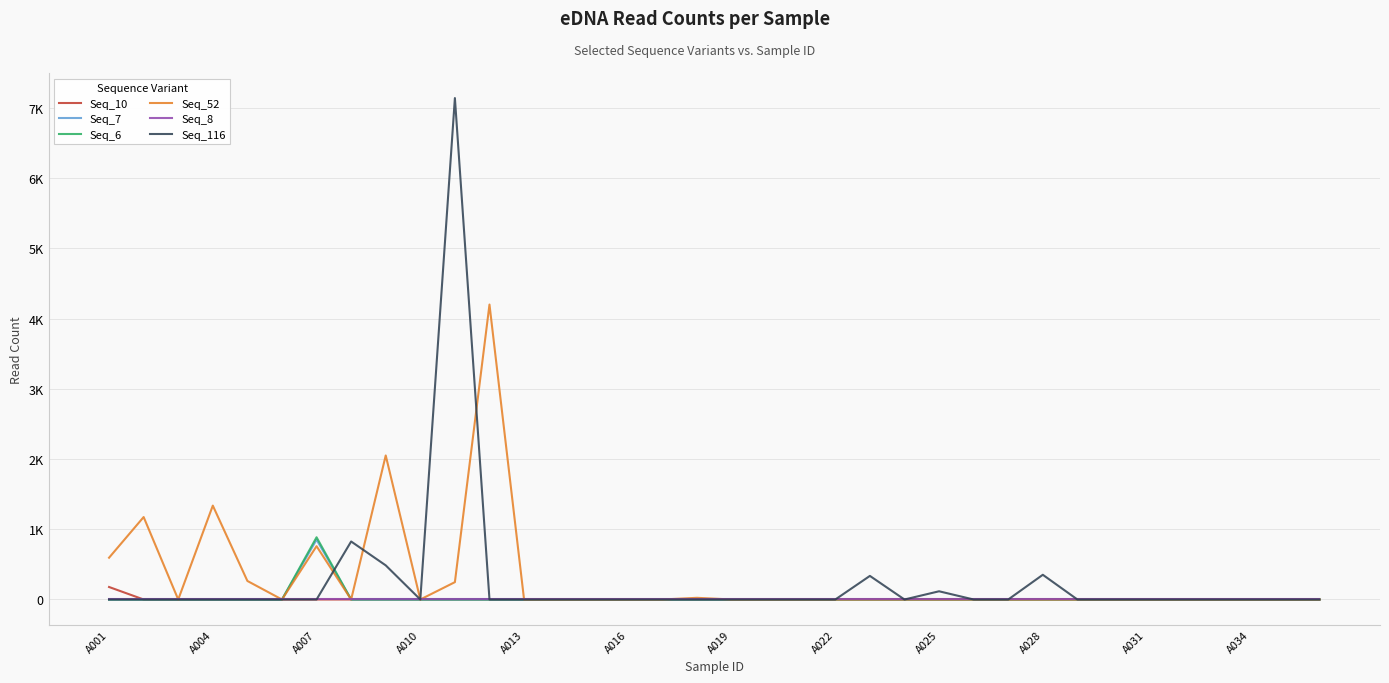

Is this an area chart (filled region under the line)?

No